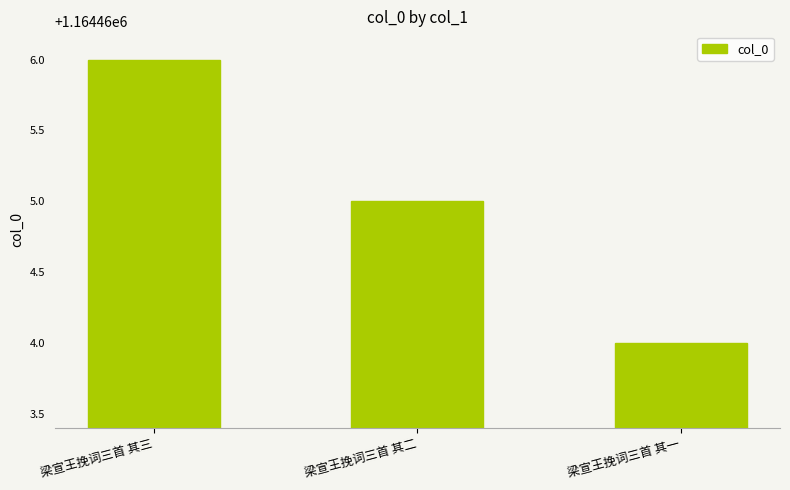

Where does the data first go above 1164465?

梁宣王挽词三首 其三